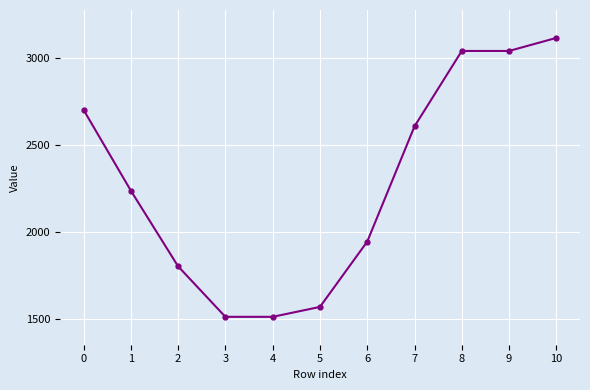

What is the sum of all values?

25108